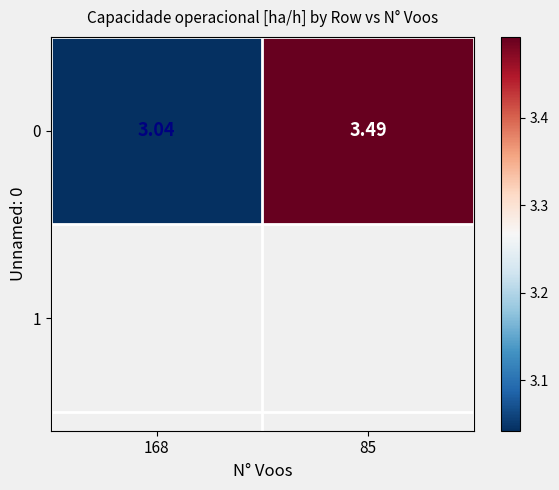

The value at 168 is 3.0. True or false?

True